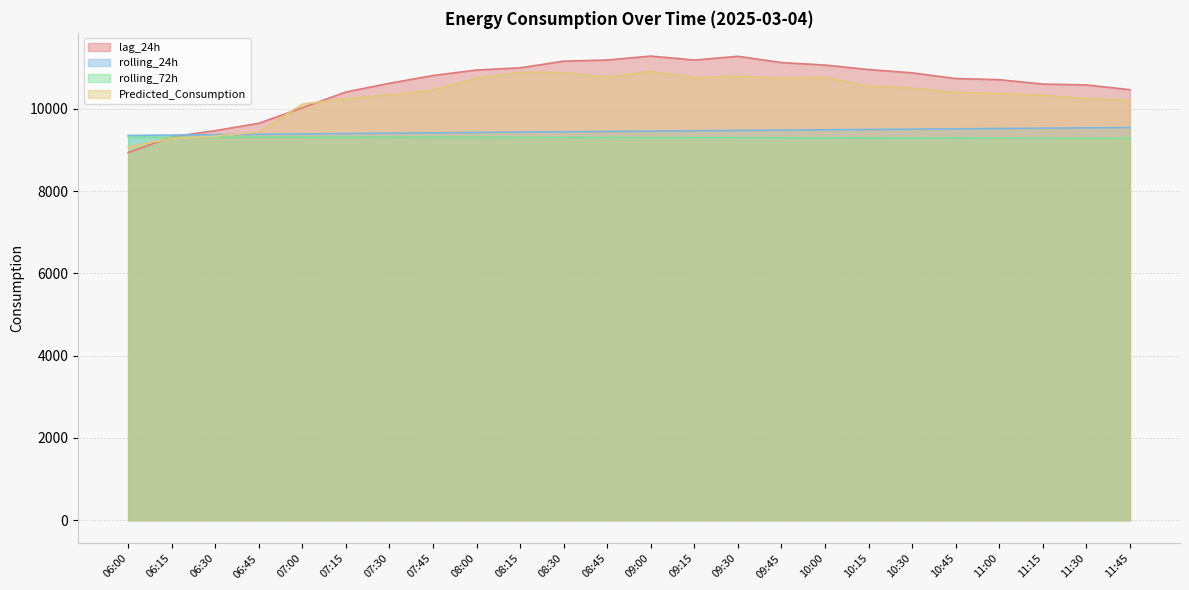

What is the approximate value of rolling_24h at 06:00?

9351.8